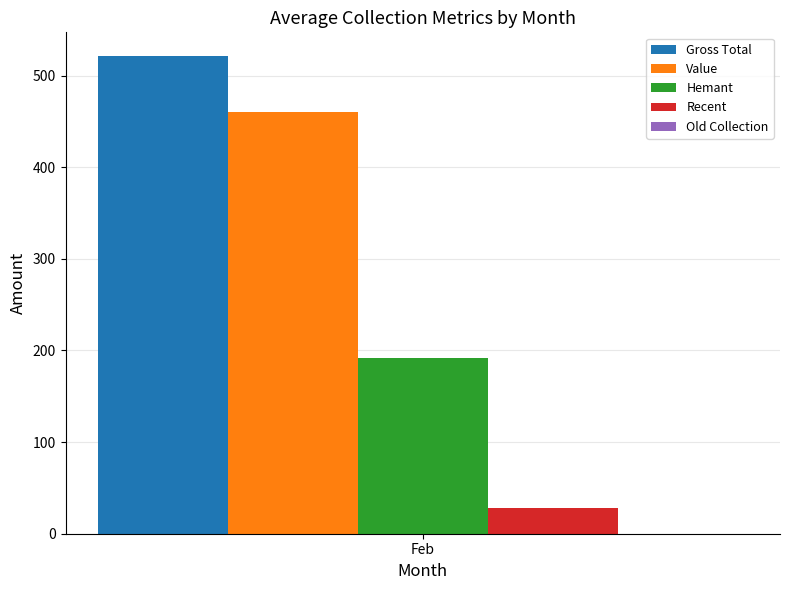

How many categories are shown in the chart?

1